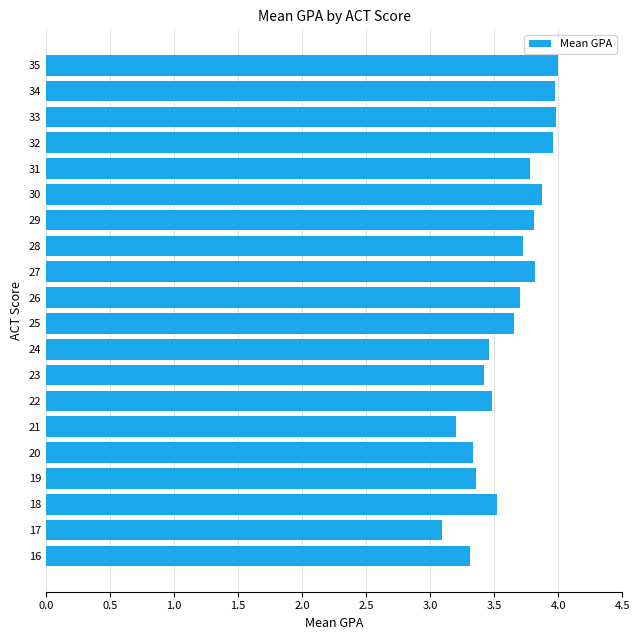

What is the sum of the values at 26 and 16?

7.0